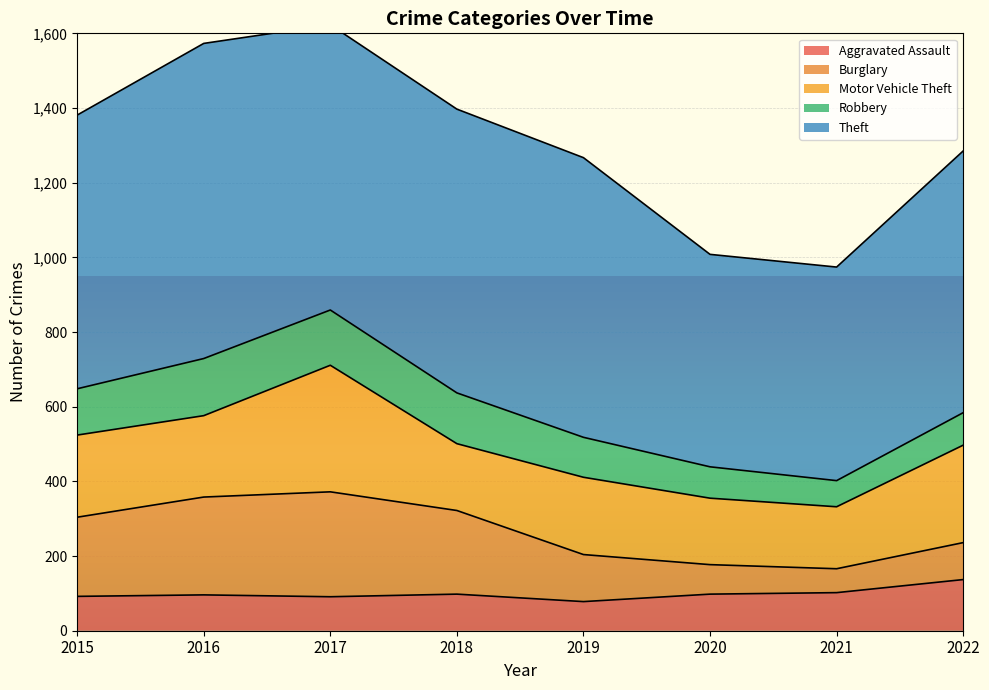

True or false: Aggravated Assault and Motor Vehicle Theft cross at least once.

False